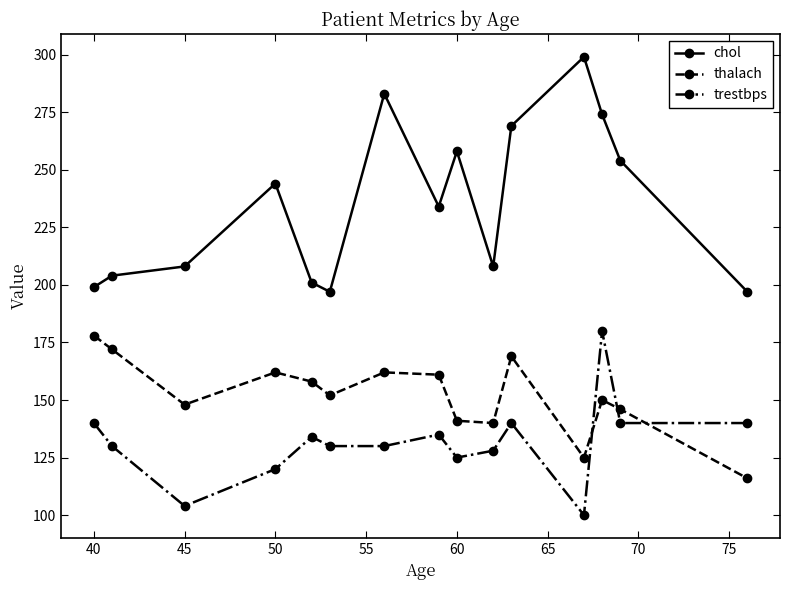

Reading left to right, list all the values displayed in this chart.

chol: 199	204	208	244	201	197	283	234	258	208	269	299	274	254	197
thalach: 178	172	148	162	158	152	162	161	141	140	169	125	150	146	116
trestbps: 140	130	104	120	134	130	130	135	125	128	140	100	180	140	140